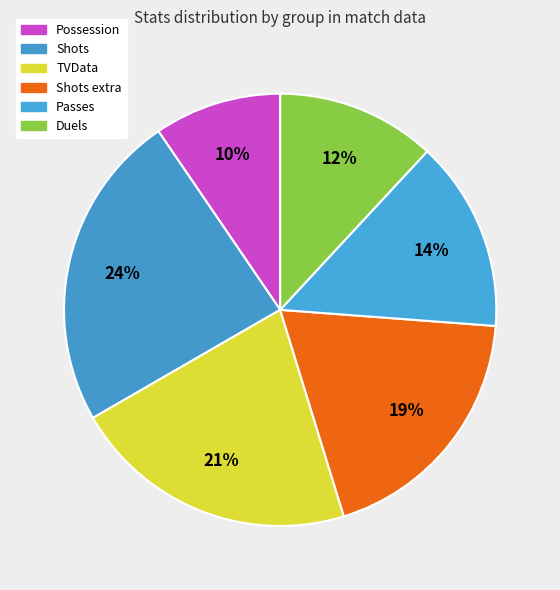

Which has a higher value, Duels or TVData?

TVData